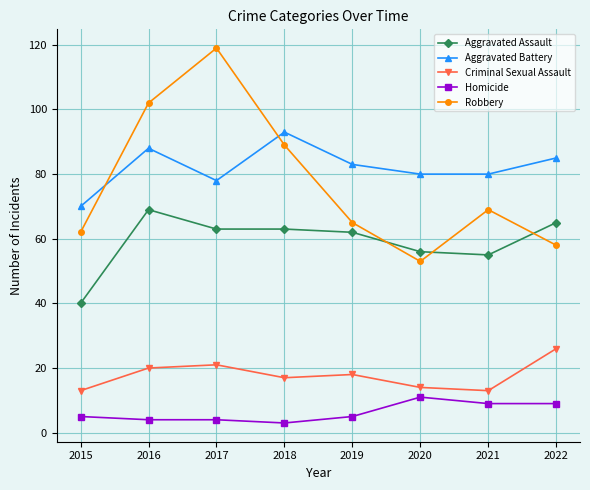

Reading left to right, list all the values displayed in this chart.

Aggravated Assault: 40	69	63	63	62	56	55	65
Aggravated Battery: 70	88	78	93	83	80	80	85
Criminal Sexual Assault: 13	20	21	17	18	14	13	26
Homicide: 5	4	4	3	5	11	9	9
Robbery: 62	102	119	89	65	53	69	58